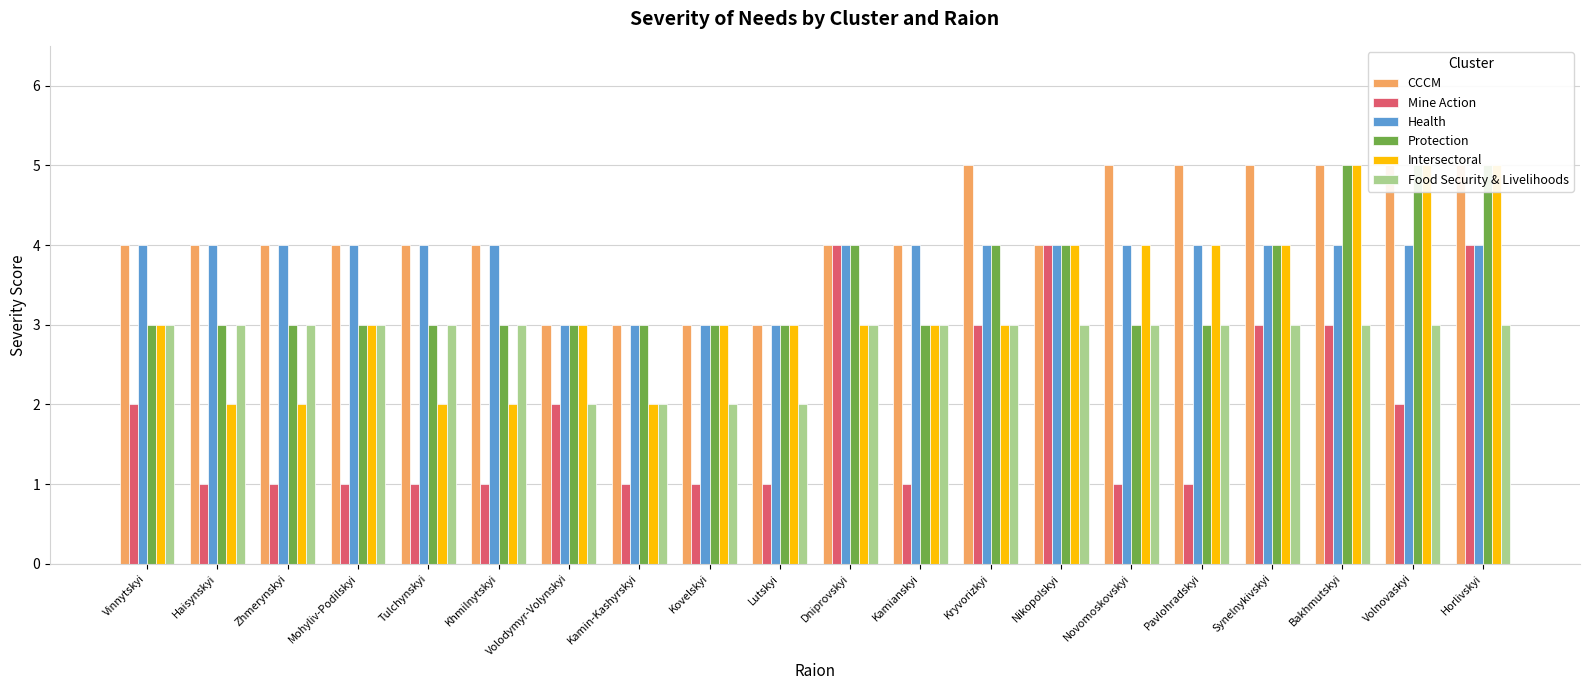

What is the average value of the Health series?

4